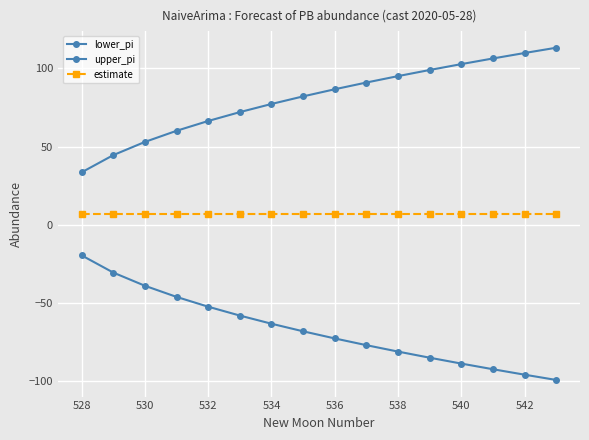

Reading right to left, what are all the values shown in this chart?

lower_pi: -99.1	-95.7	-92.2	-88.6	-84.9	-81.0	-76.9	-72.6	-68.0	-63.2	-58.0	-52.3	-46.0	-38.9	-30.5	-19.5
upper_pi: 113.1	109.7	106.2	102.6	98.9	95.0	90.9	86.6	82.0	77.2	72.0	66.3	60.0	52.9	44.5	33.5
estimate: 7.0	7.0	7.0	7.0	7.0	7.0	7.0	7.0	7.0	7.0	7.0	7.0	7.0	7.0	7.0	7.0